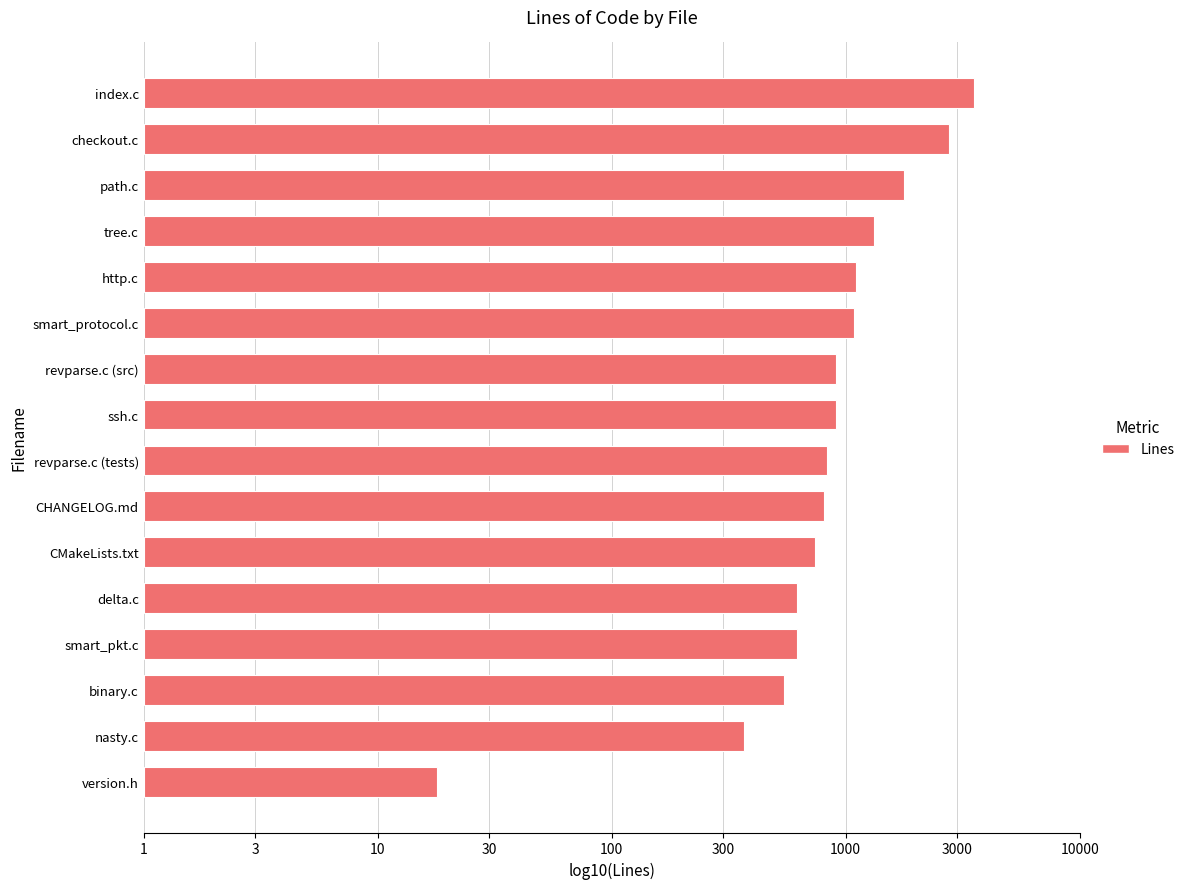

What is the difference between the maximum and second lowest values?

1.0